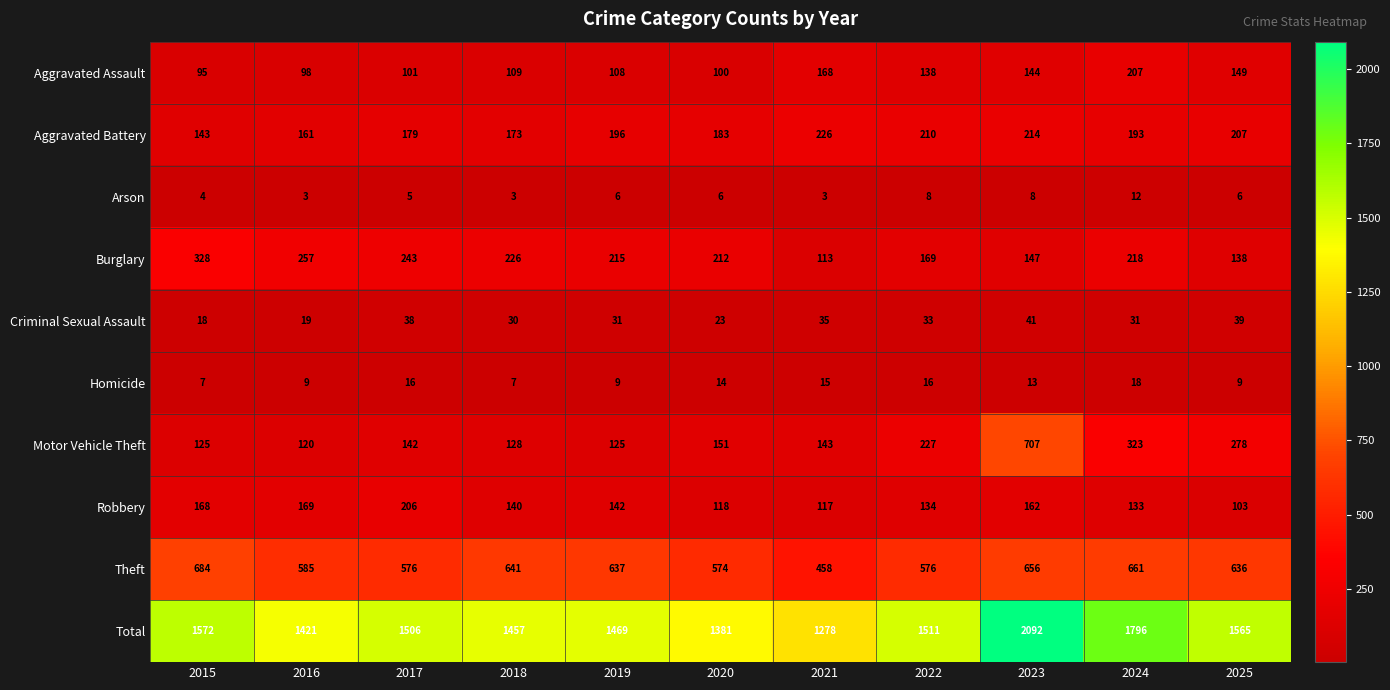

What is the spread (max minus min) of values at 2015?

1568